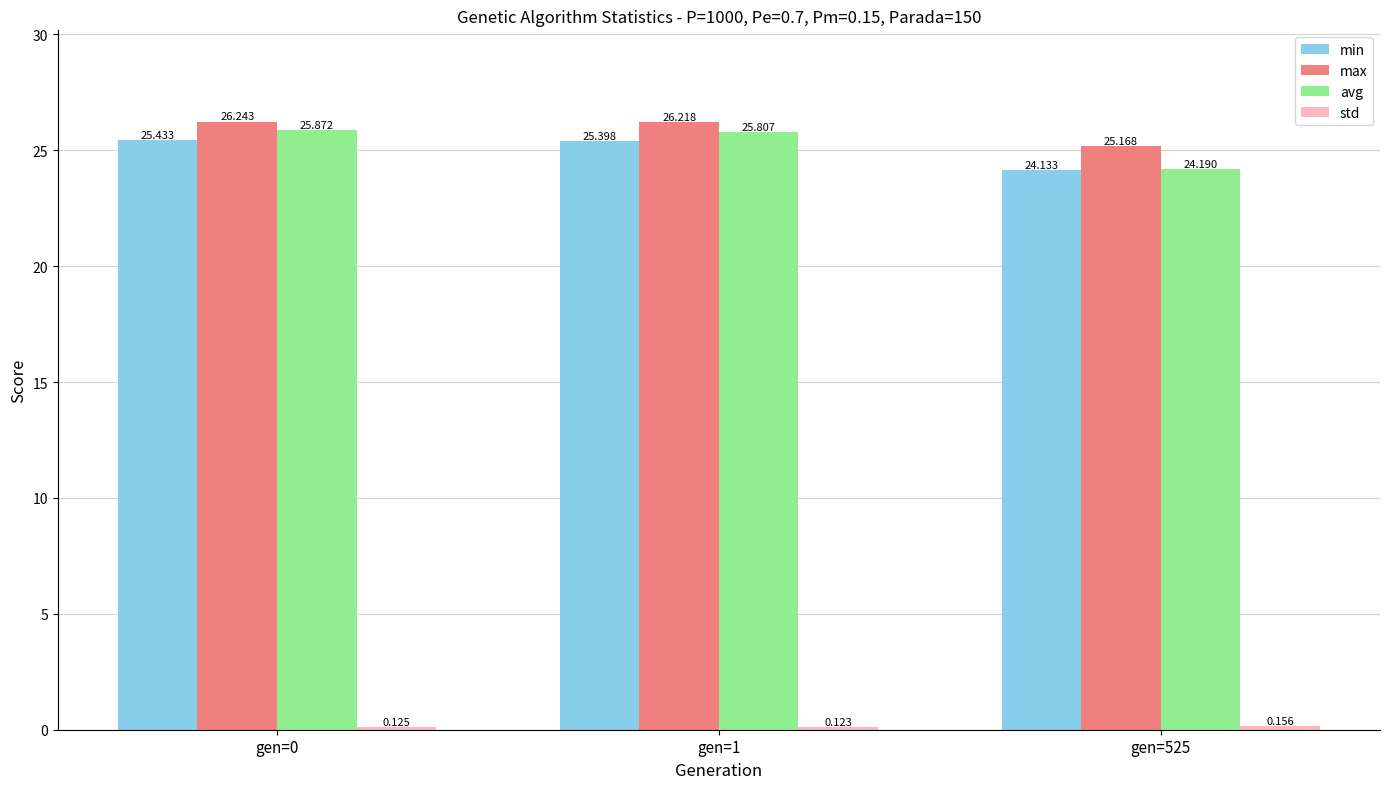

What is the value of the max bar at the 3rd from the left?

25.2